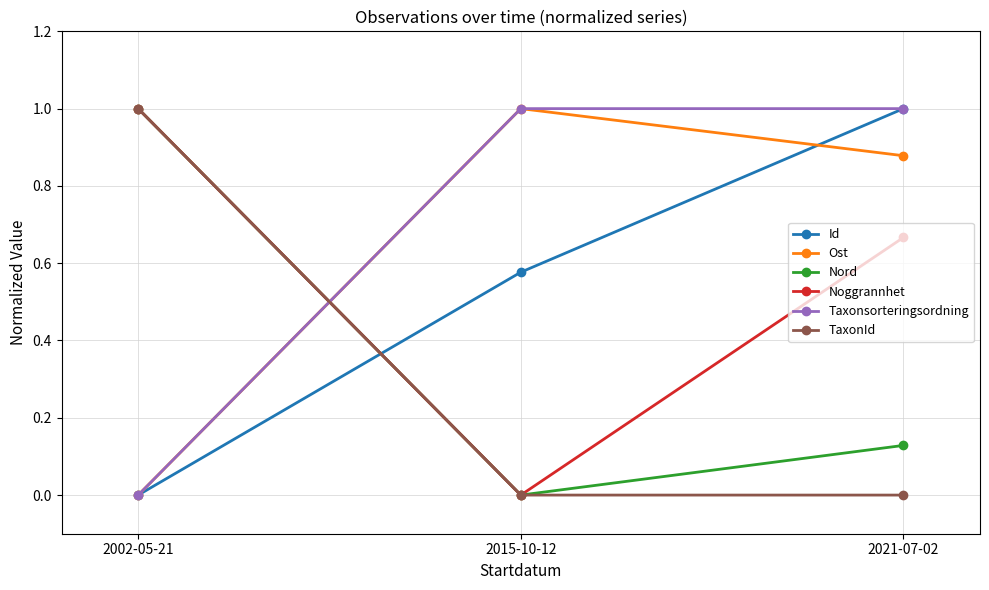

What is the maximum value shown in the chart?

1.0